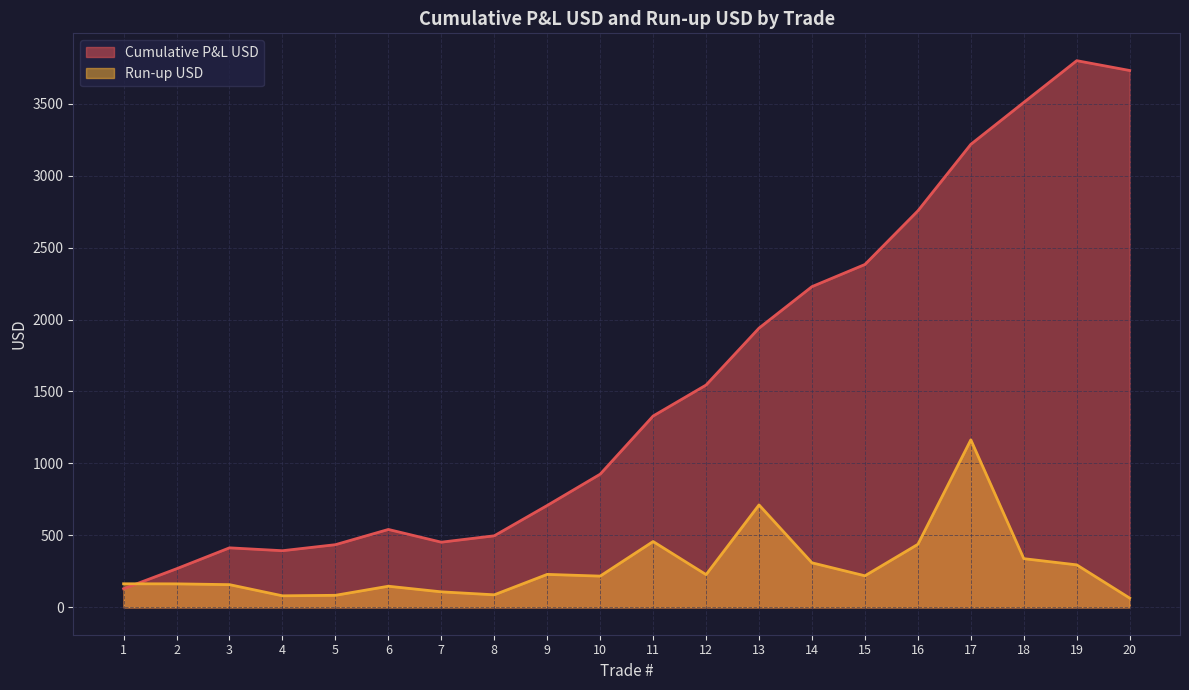

What is the smallest value displayed?

64.5